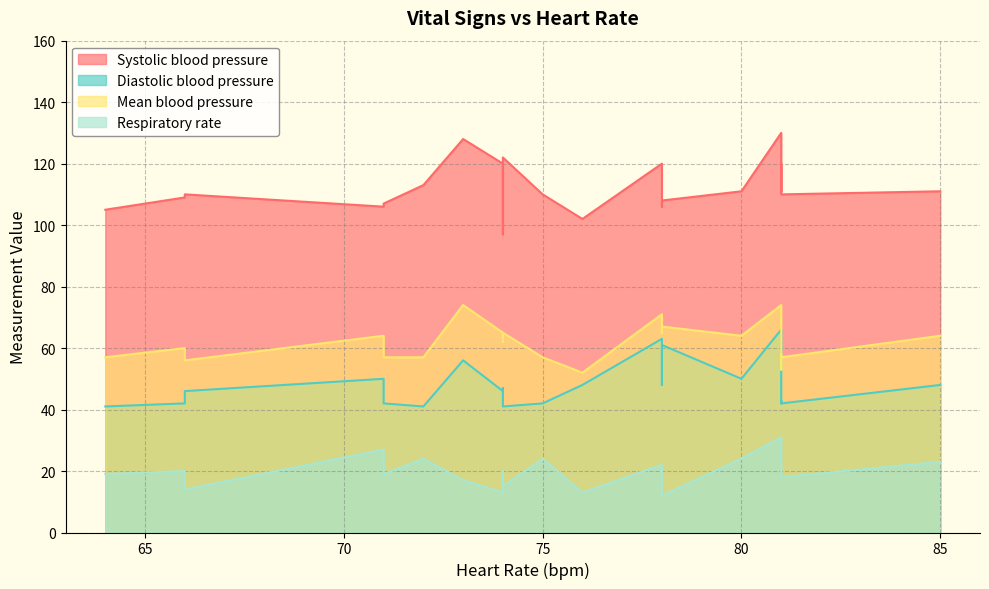

Rank the categories by Systolic blood pressure value from highest to lowest.

5, 1, 2, 3, 9, 10, 16, 7, 8, 13, 6, 15, 20, 19, 4, 17, 11, 14, 18, 0, 12